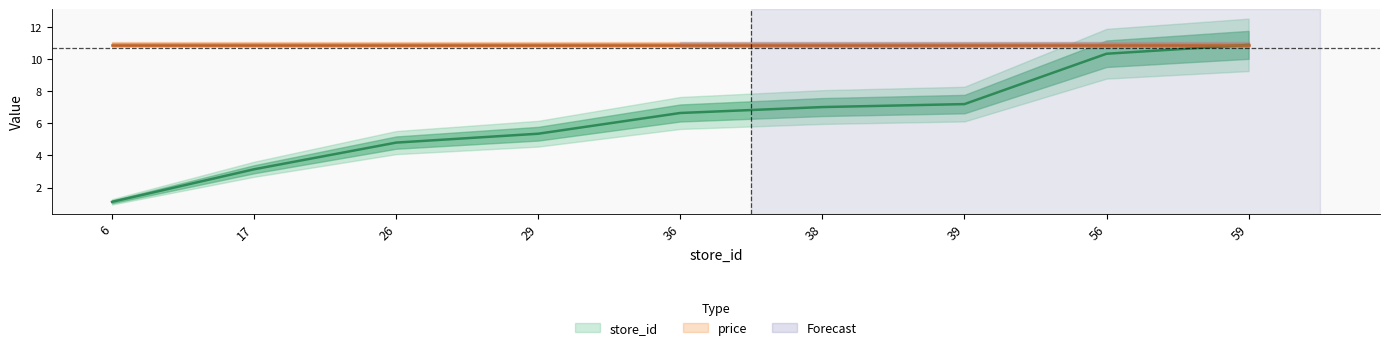

How many values are below 6?

4